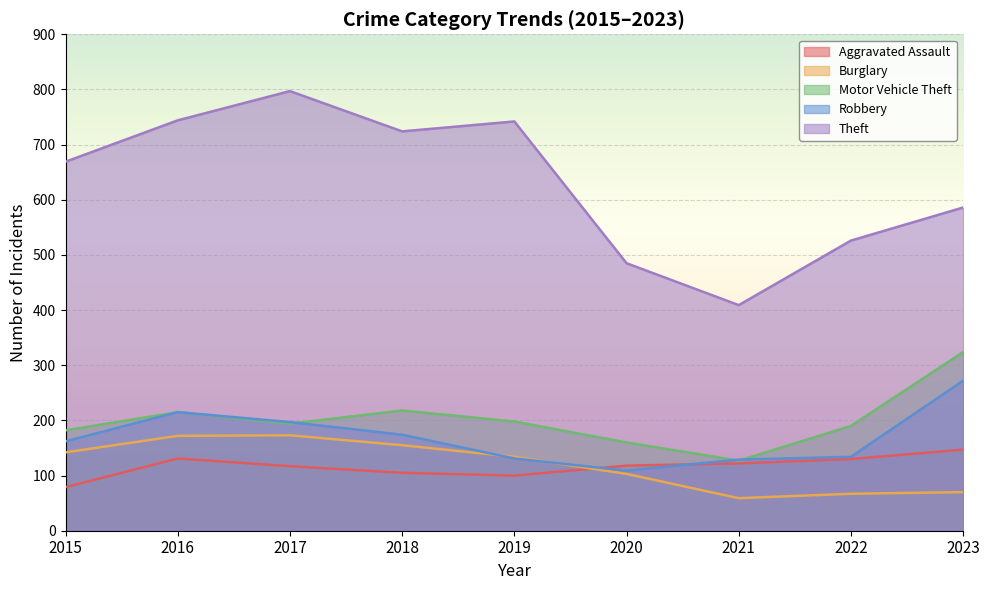

At which label does Burglary first exceed 134?

2015